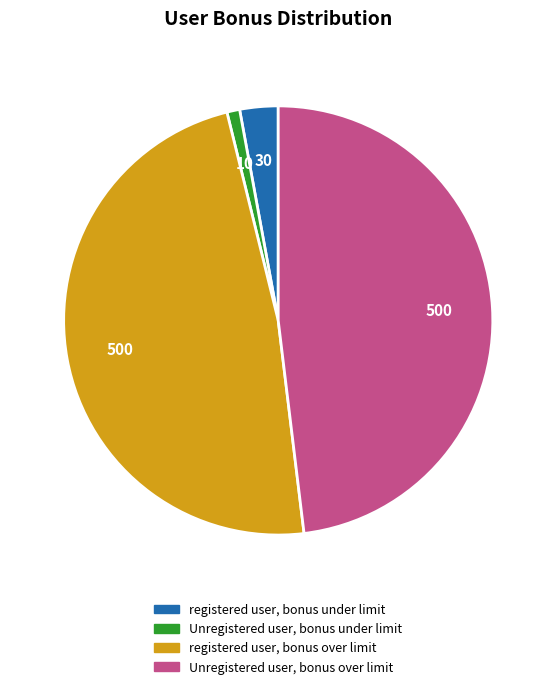

Which has a higher value, Unregistered user, bonus under limit or registered user, bonus over limit?

registered user, bonus over limit